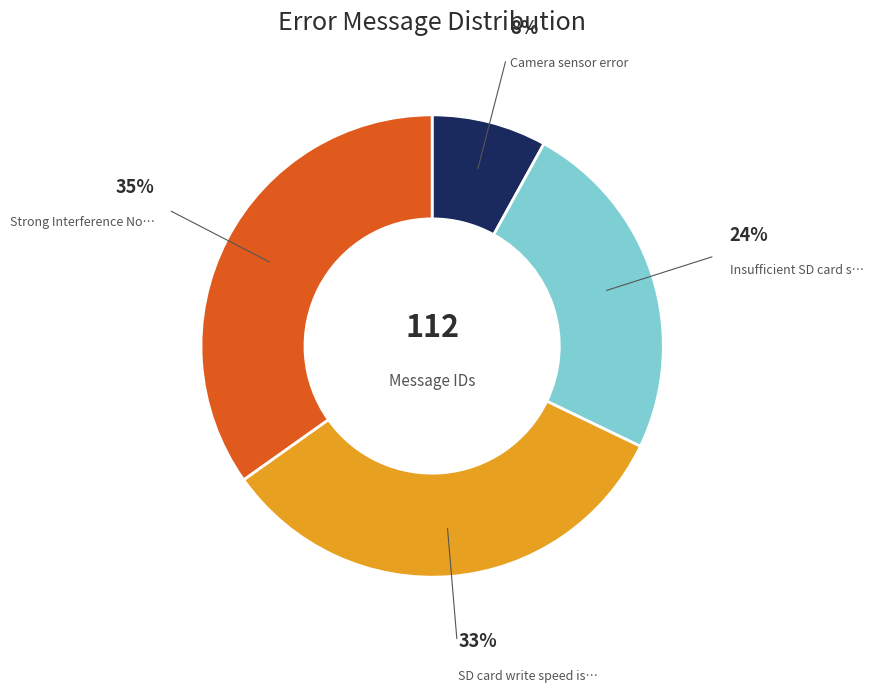

Does any single category account for the majority?

No